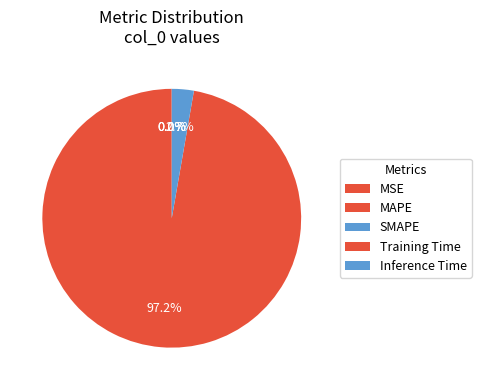

Count the number of slices in the pie.

5